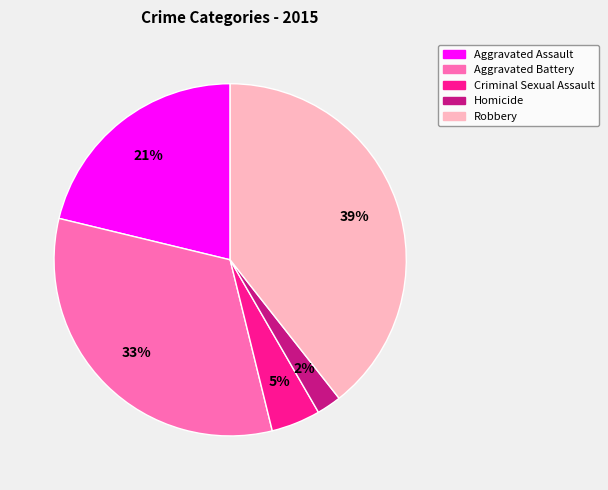

Does Aggravated Assault account for over 50% of the chart?

No